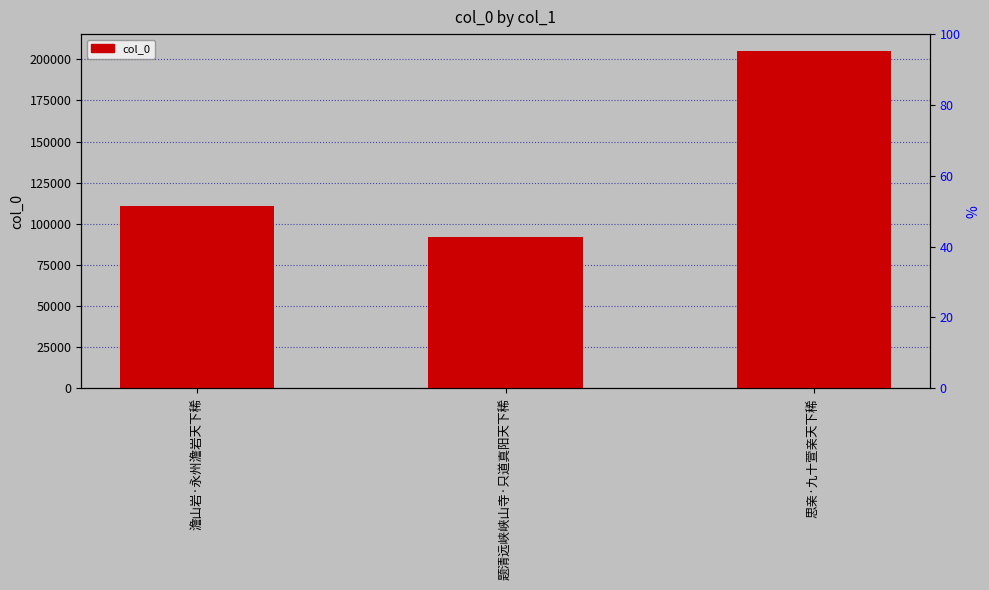

The chart shows a value of 92041 at 题清远峡峡山寺·只道真阳天下稀. True or false?

True